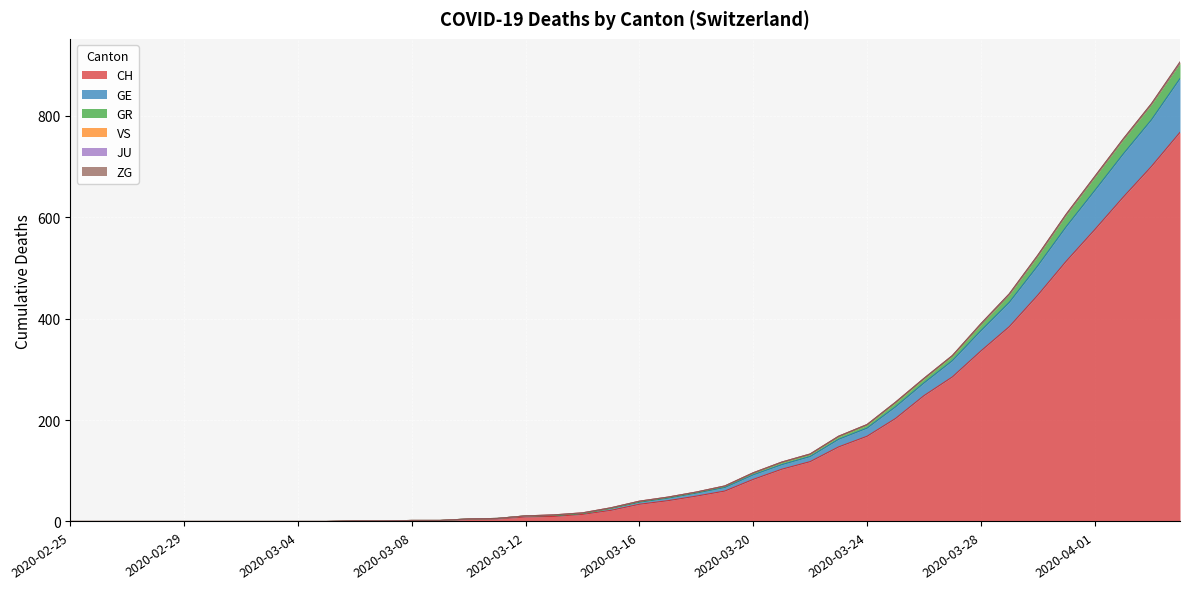

Does the chart display data point markers on the line(s)?

No